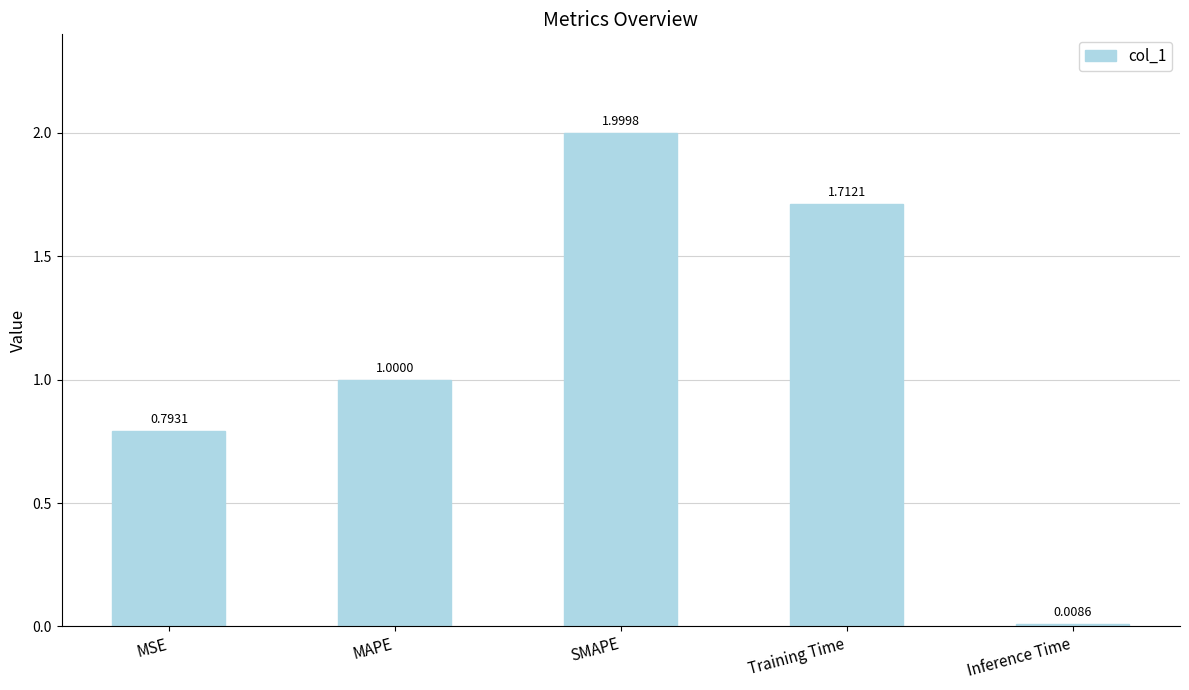

List the labels in order of value, smallest first.

Inference Time, MSE, MAPE, Training Time, SMAPE